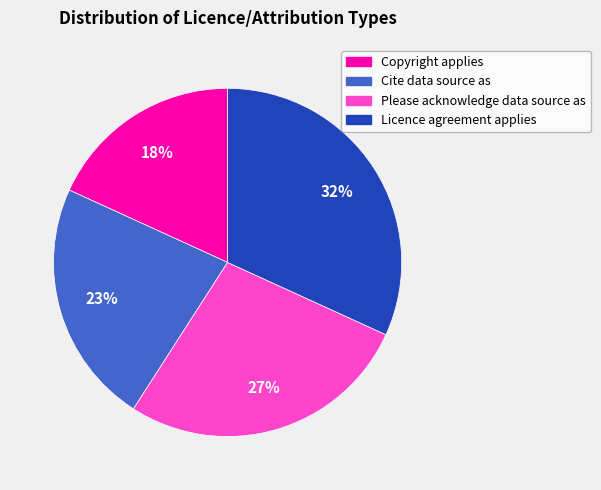

Is Please acknowledge data source as the majority of the pie?

No